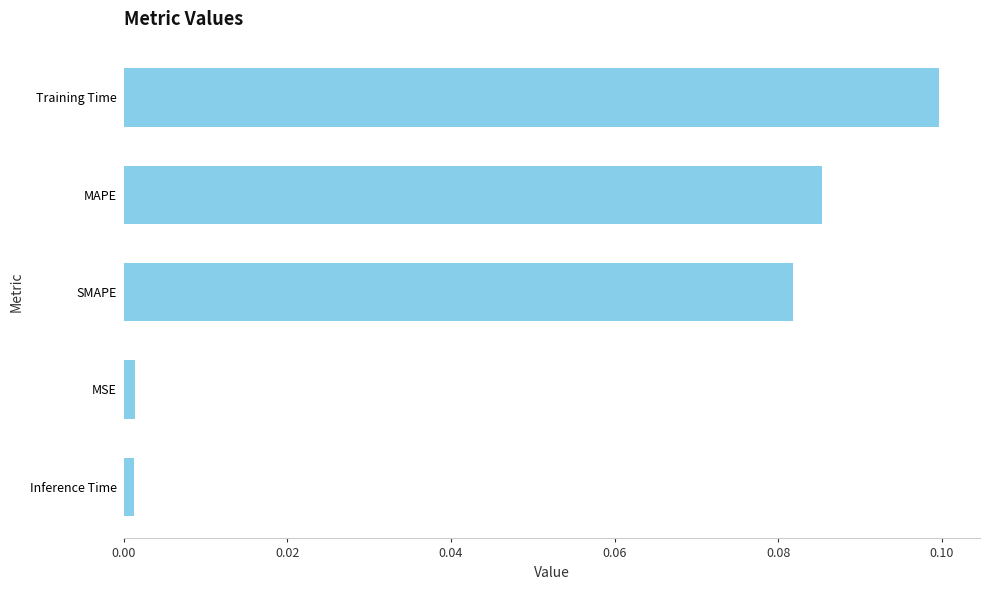

Does the chart contain stacked bars?

No